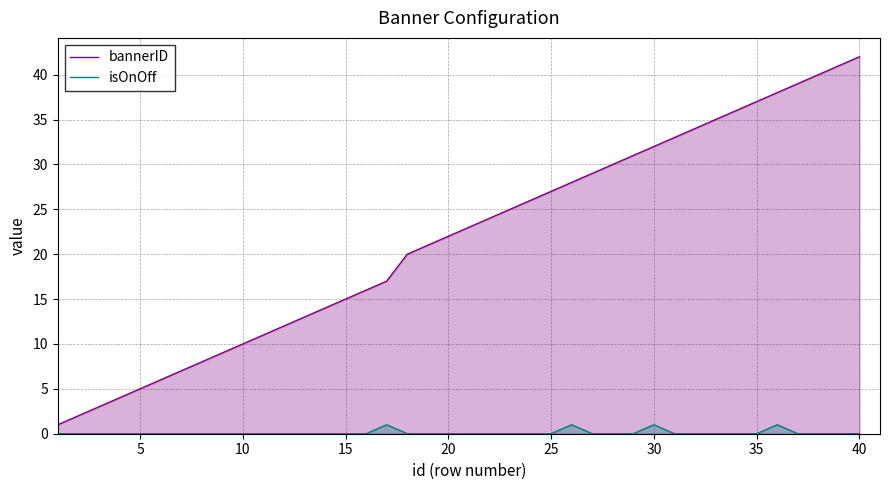

At which category does the chart reach its peak across all series?

40